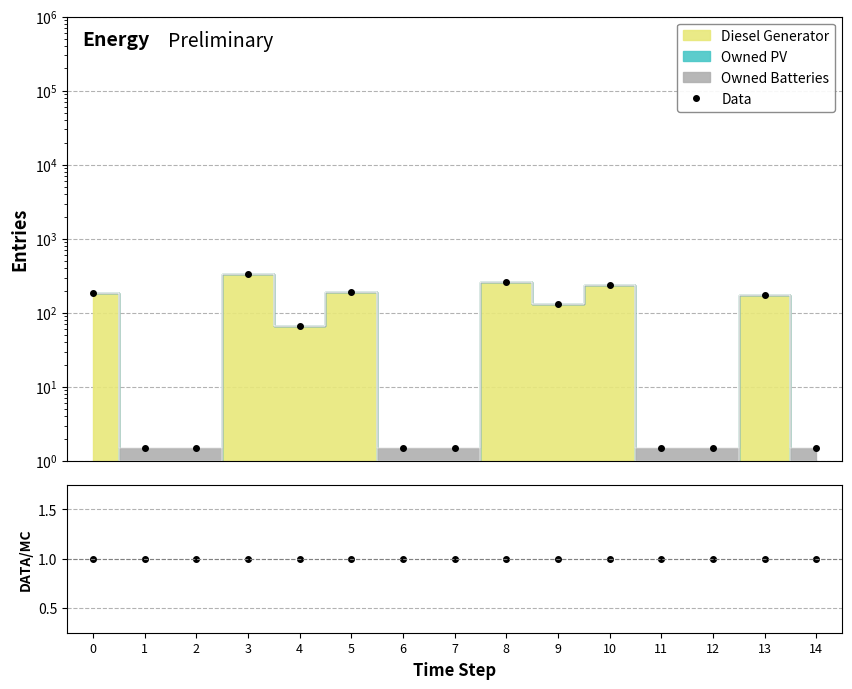

Between 2 and 3, which series saw the biggest shift?

Data